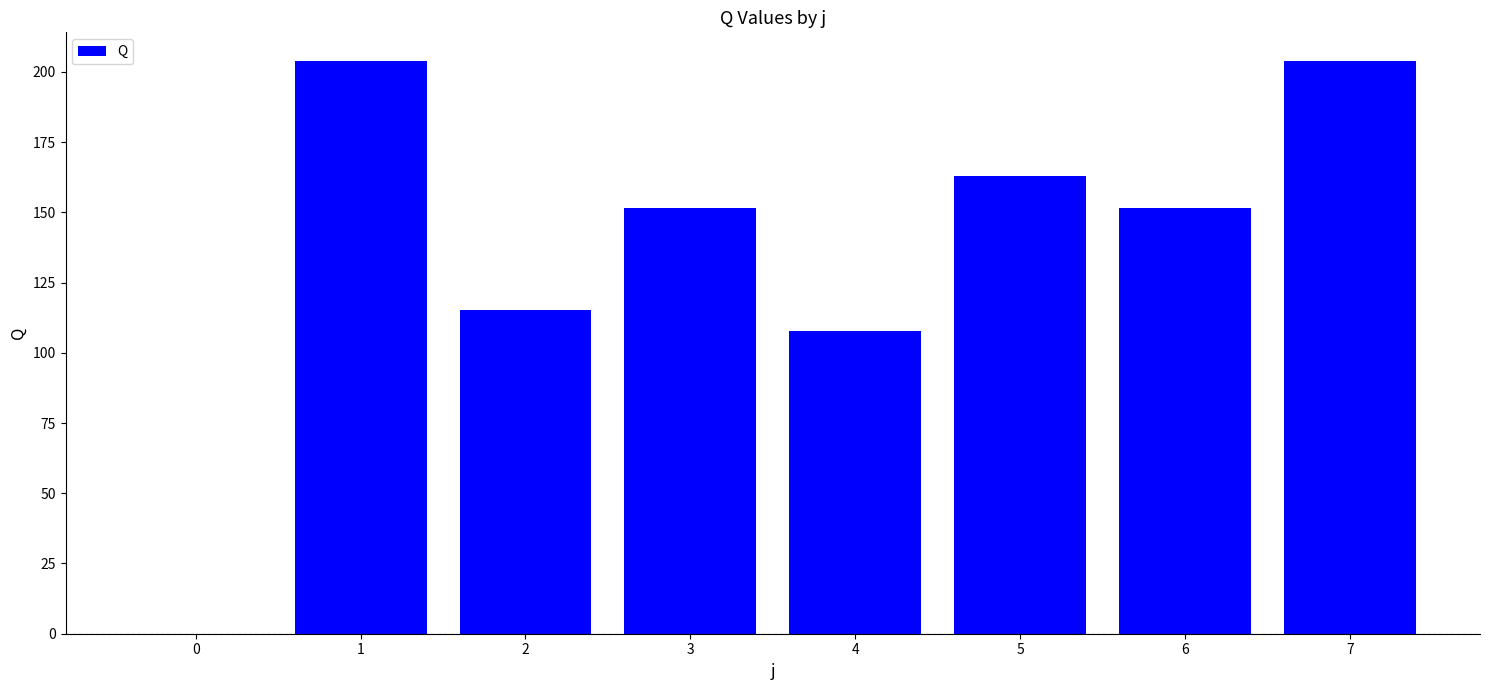

Approximately how many times larger is the value at 6 compared to 7?

0.7